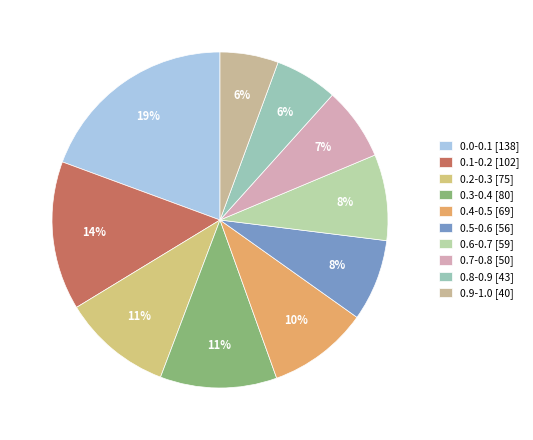

Does 0.5-0.6 account for over 50% of the chart?

No